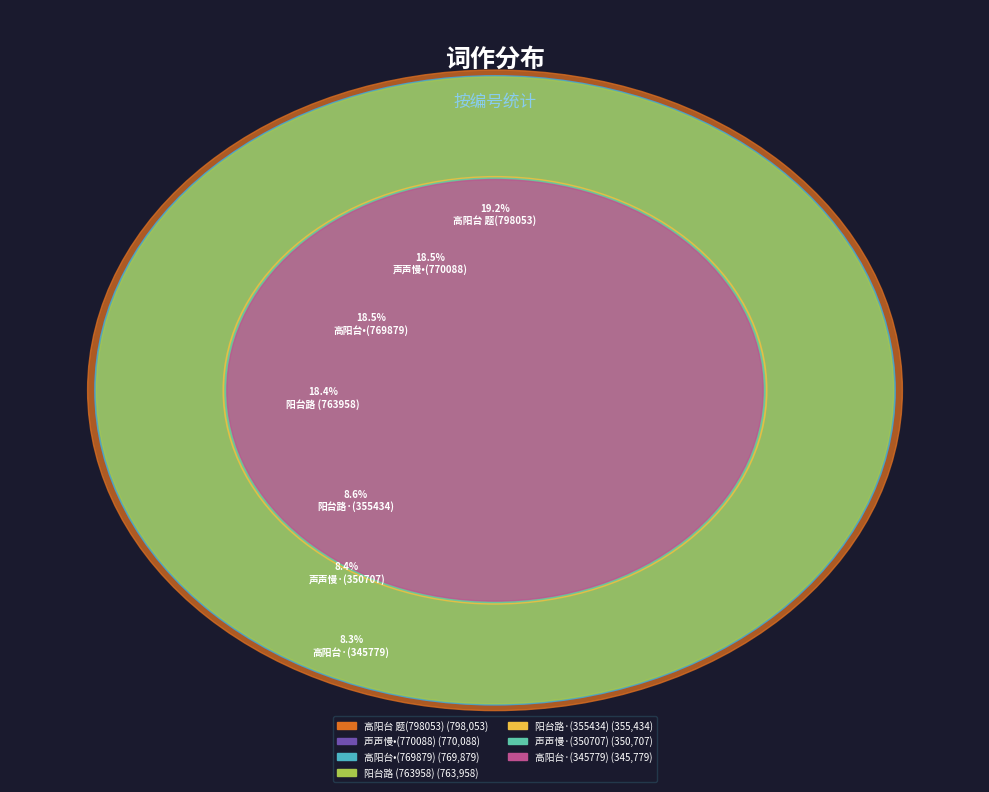

Do 高阳台·为阮亭题余氏女子绣高唐神女图 and 声声慢·为王阮亭题余氏女子绣高唐神女图 together represent more than half of the pie?

No